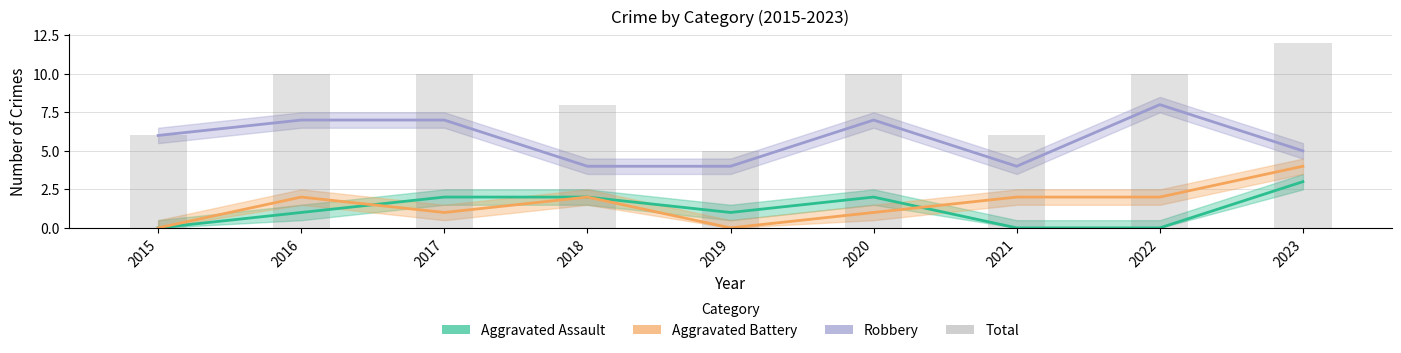

Which series has the widest spread of values?

Total